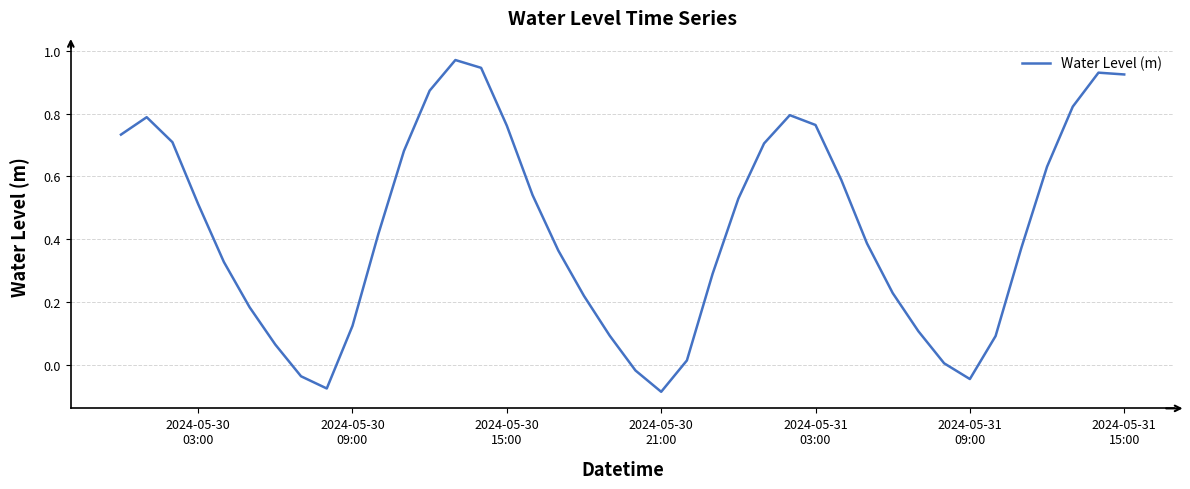

Is this an area chart (filled region under the line)?

No